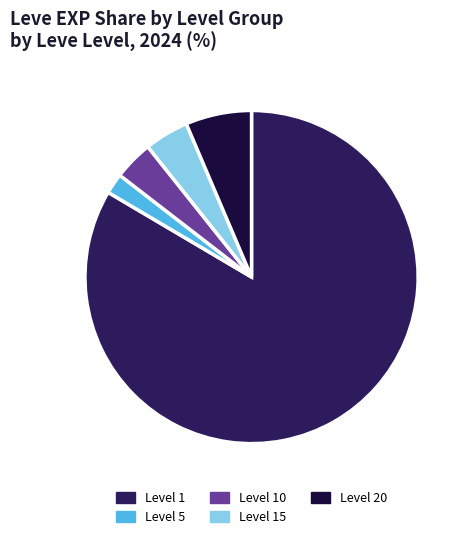

What is the largest slice in the pie chart?

Level 1